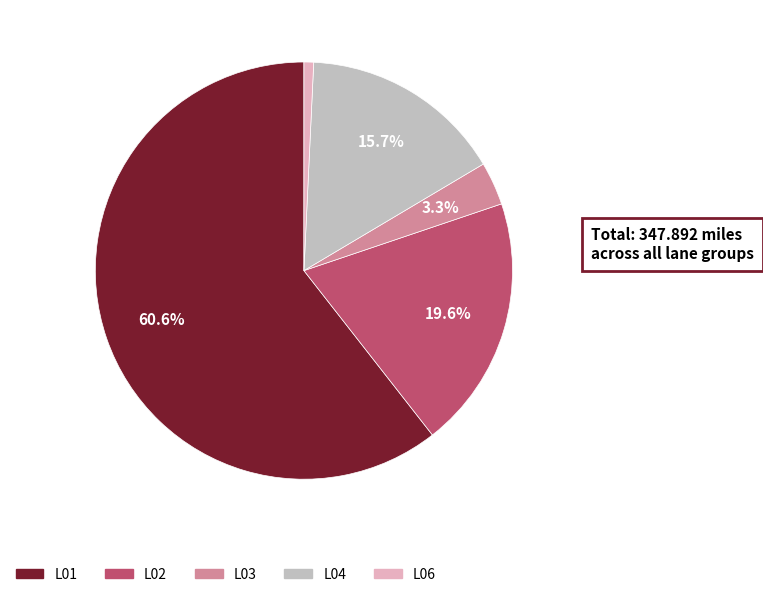

Does any single category account for the majority?

Yes